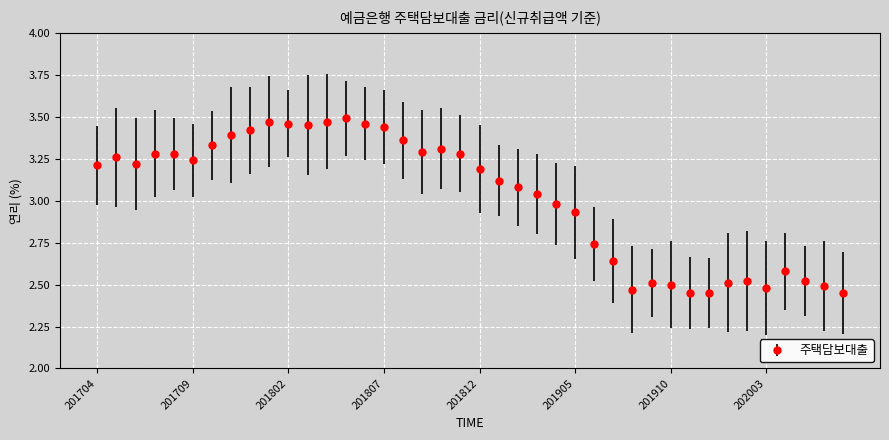

What is the difference between the maximum and second lowest values?

1.0